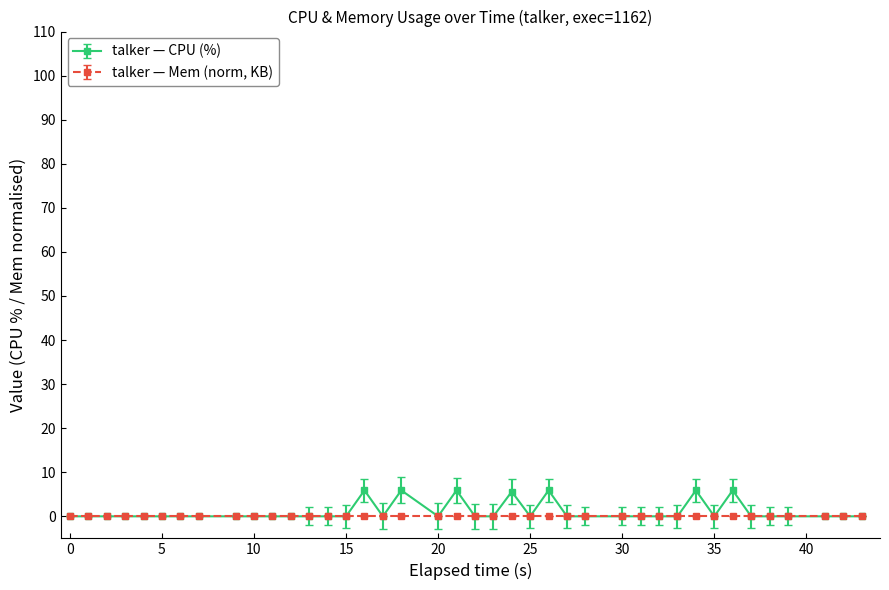

At how many categories does at least one series exceed 2?

7